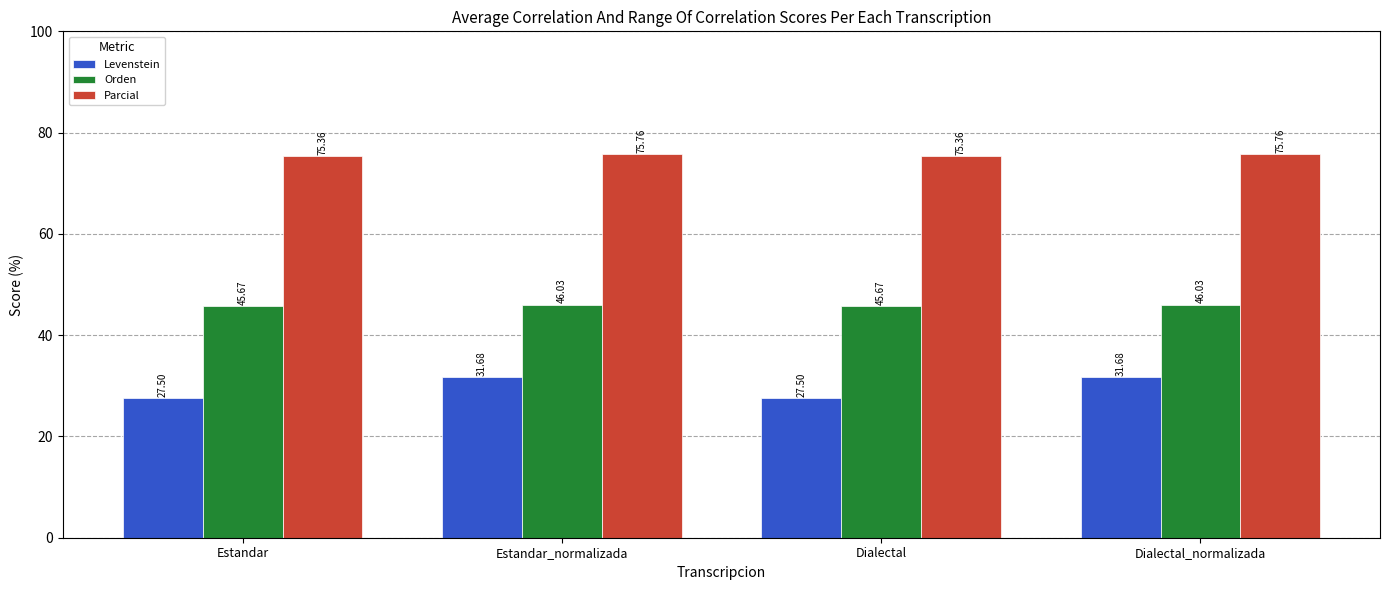

The Orden series shows 66.3 at Estandar_normalizada. True or false?

False